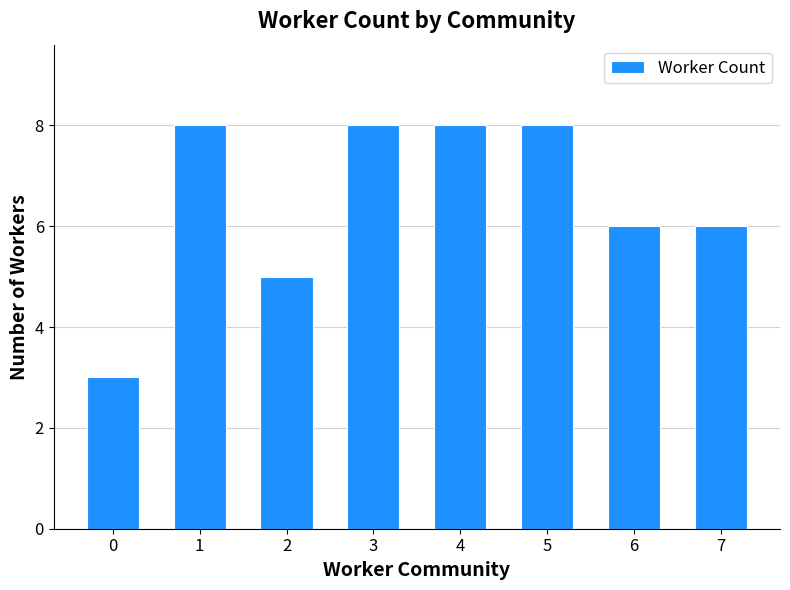

What is the change in value from 0 to 2?

+2